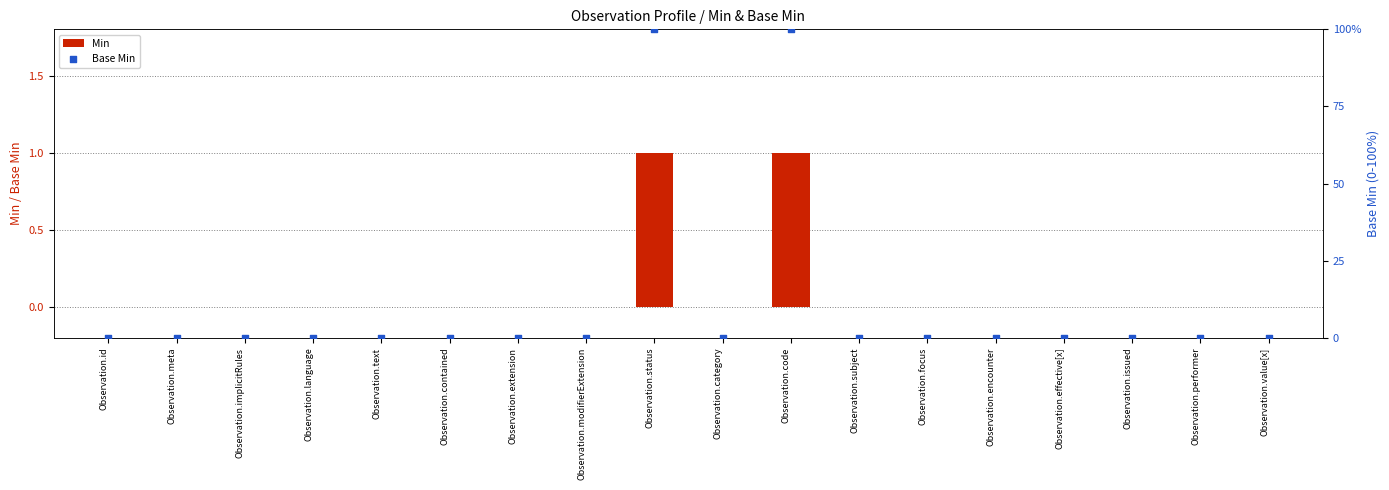

At which category is the sum across all series the highest?

Observation.status